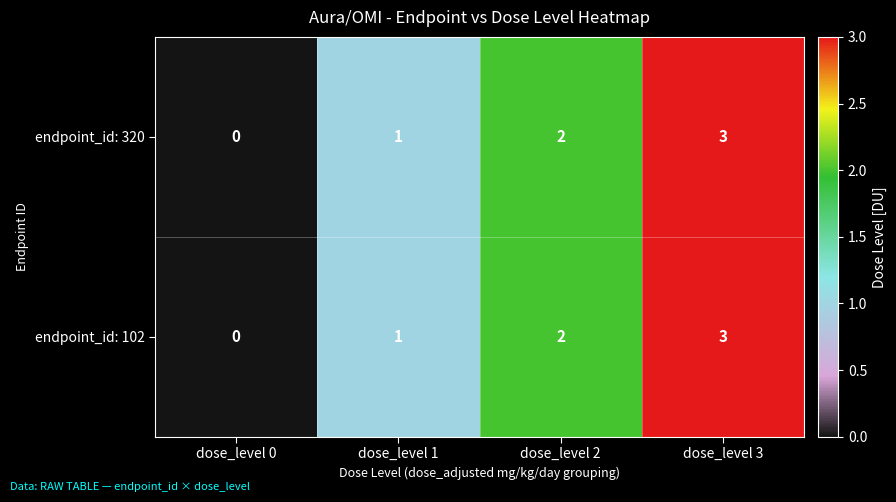

Count the number of categories in the chart.

4